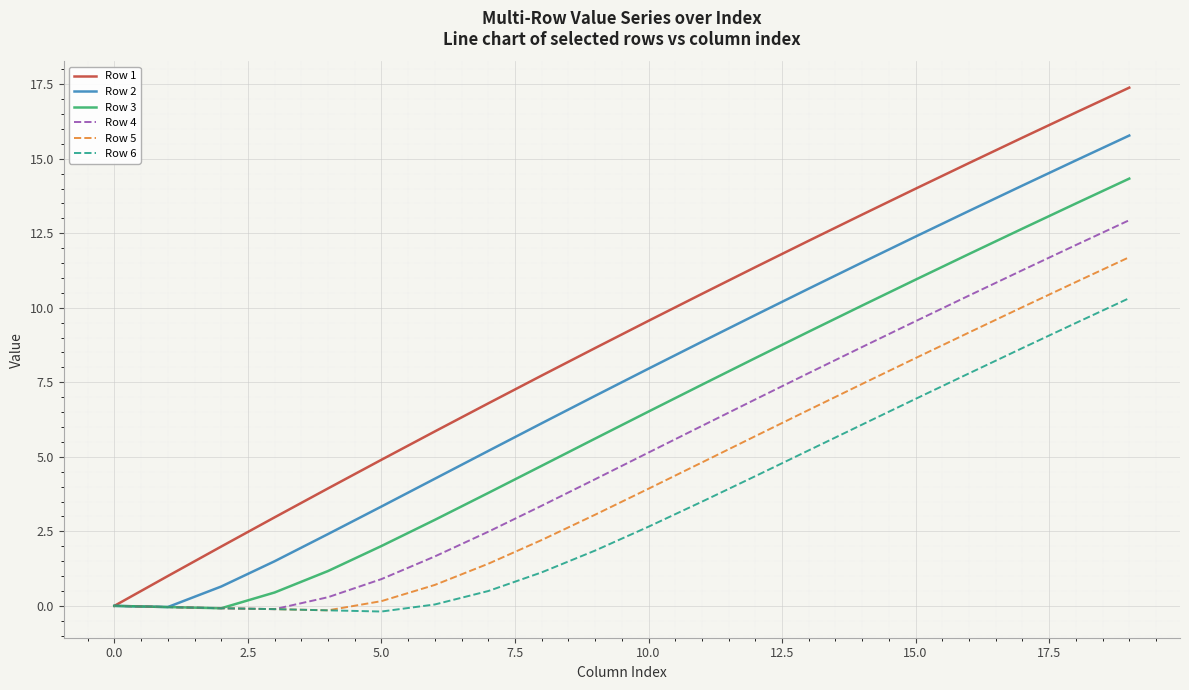

Does the chart display data point markers on the line(s)?

No